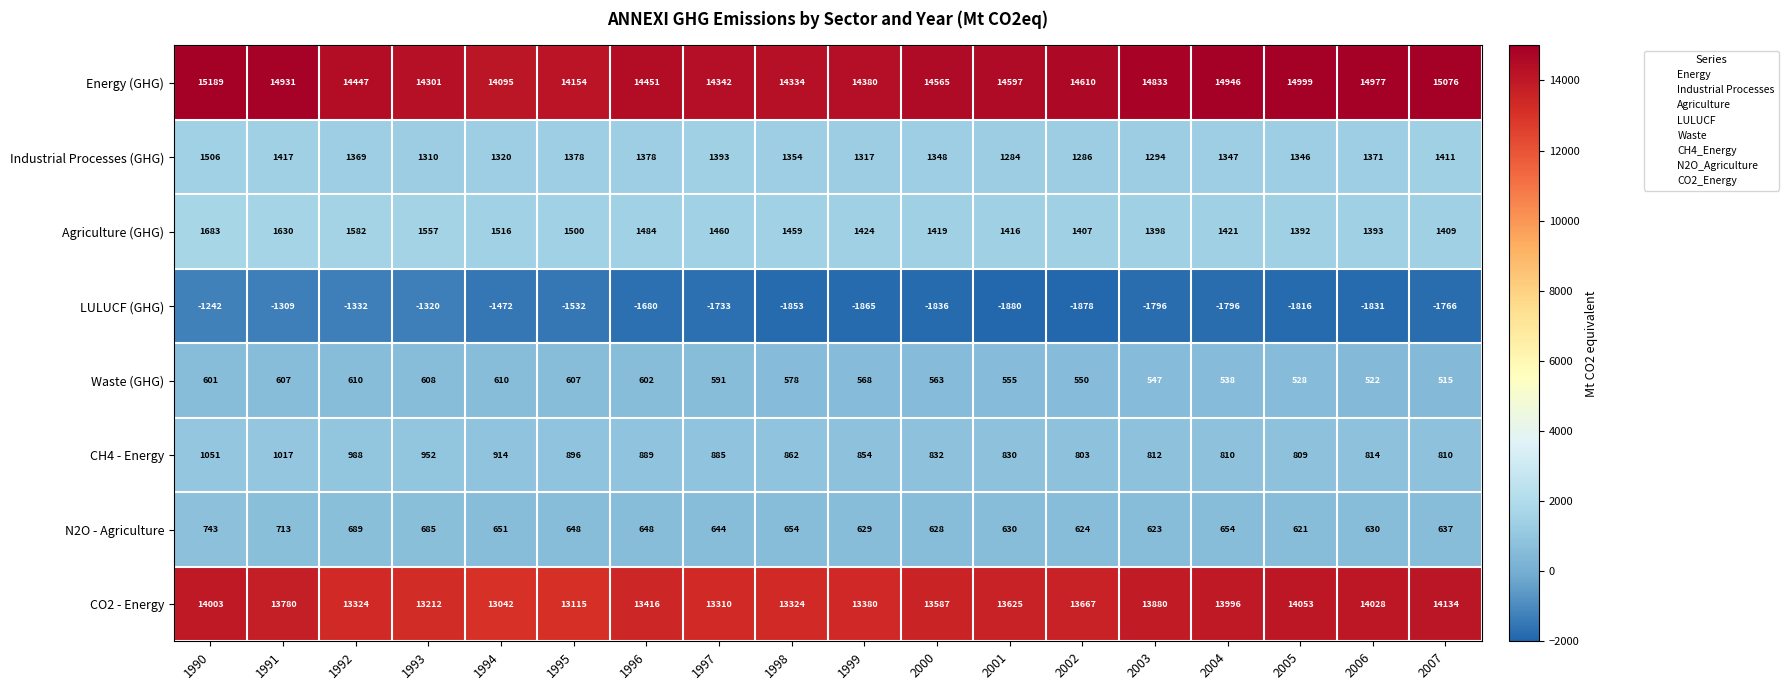

What is the greatest value displayed?

15189